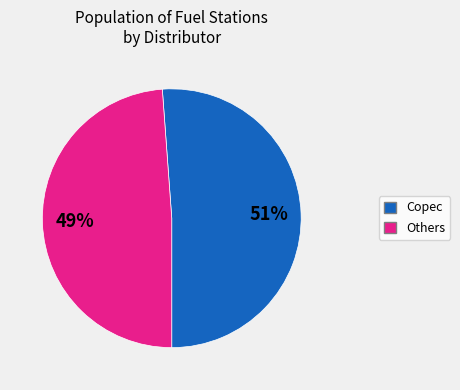

To the nearest percent, what is the average slice percentage?

50%